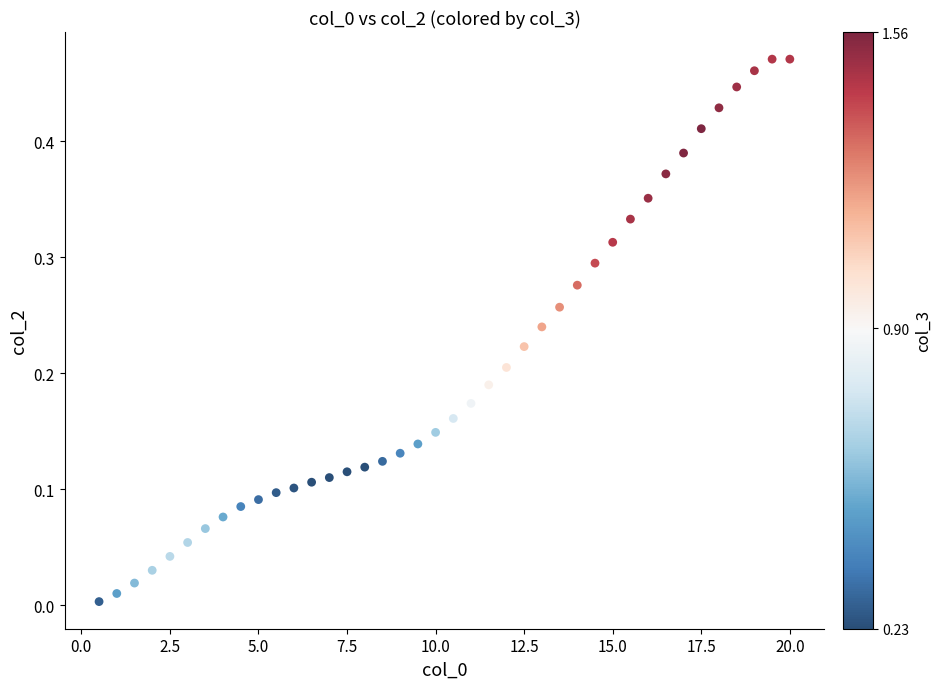

What is the range of X values (max minus min)?

19.5